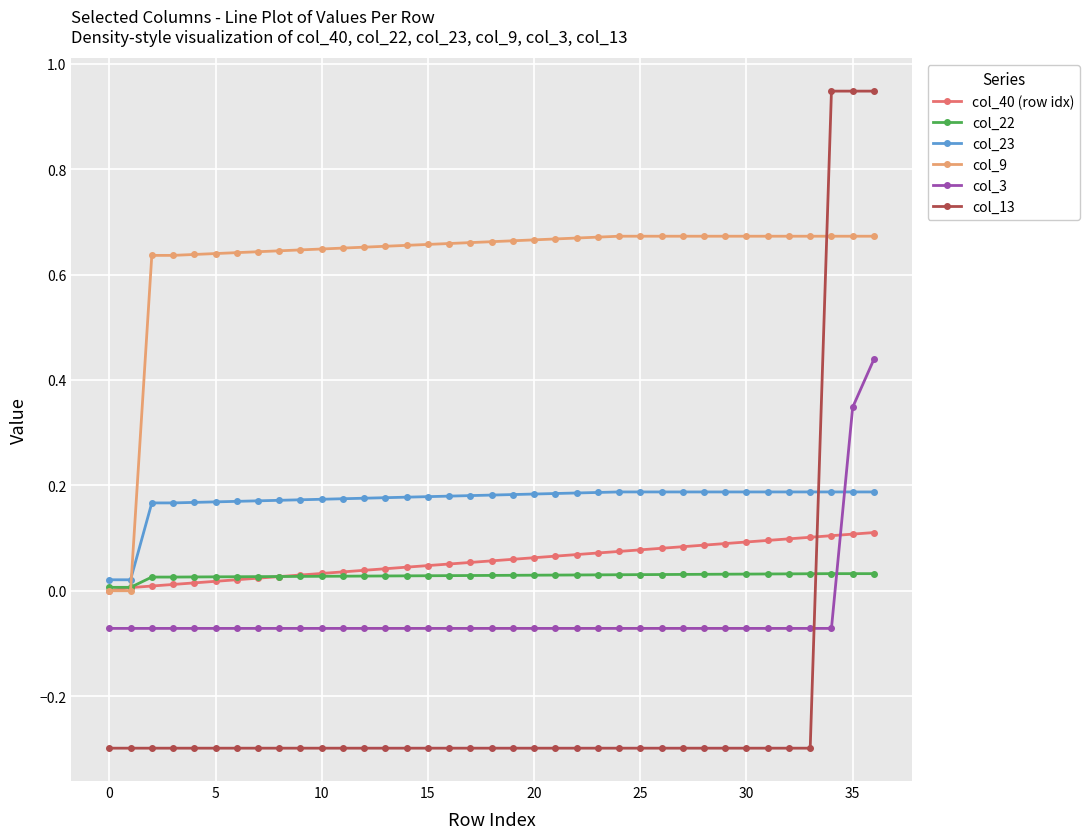

Rank the series by their maximum value, from highest to lowest.

col_13, col_9, col_3, col_23, col_40 (row idx), col_22